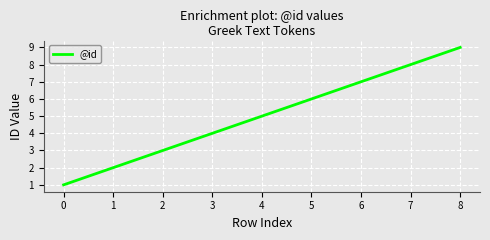

List the labels in order of value, smallest first.

0, 1, 2, 3, 4, 5, 6, 7, 8